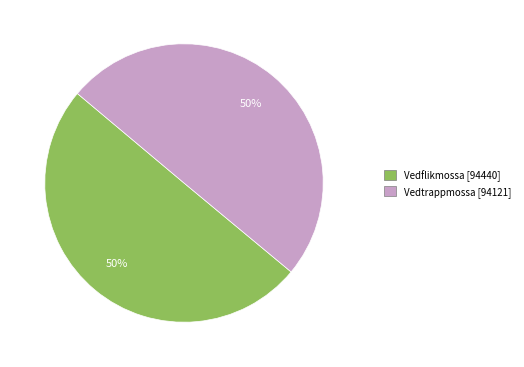

To the nearest percent, what is the combined percentage of Vedtrappmossa and Vedflikmossa?

100%